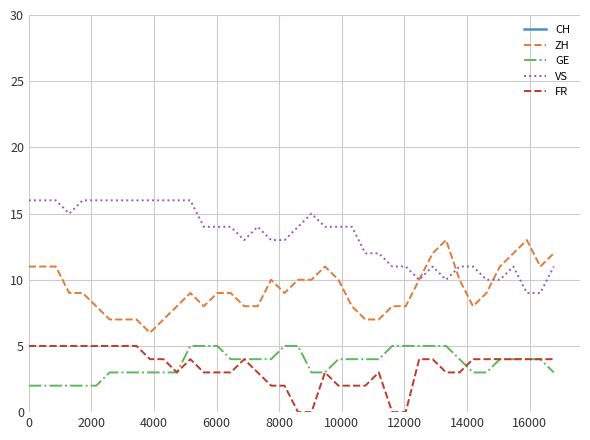

Which series contains the lowest Y value?

FR